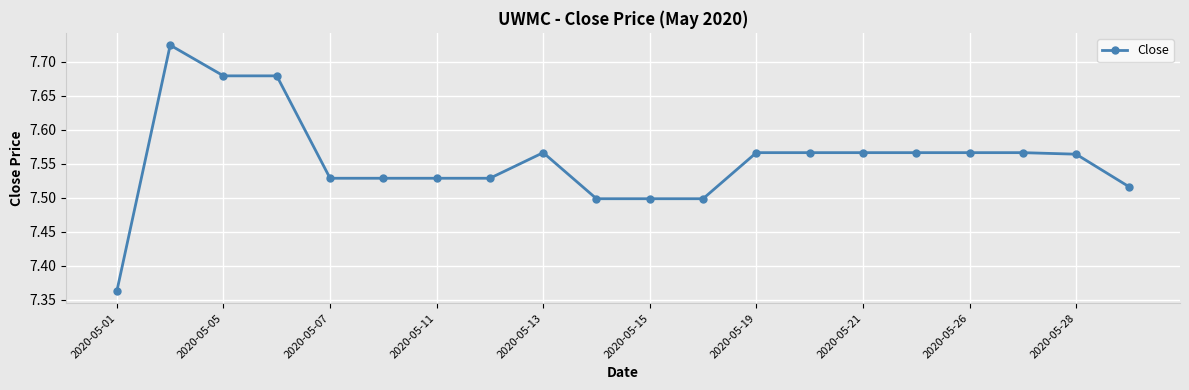

Does the chart display data point markers on the line(s)?

Yes